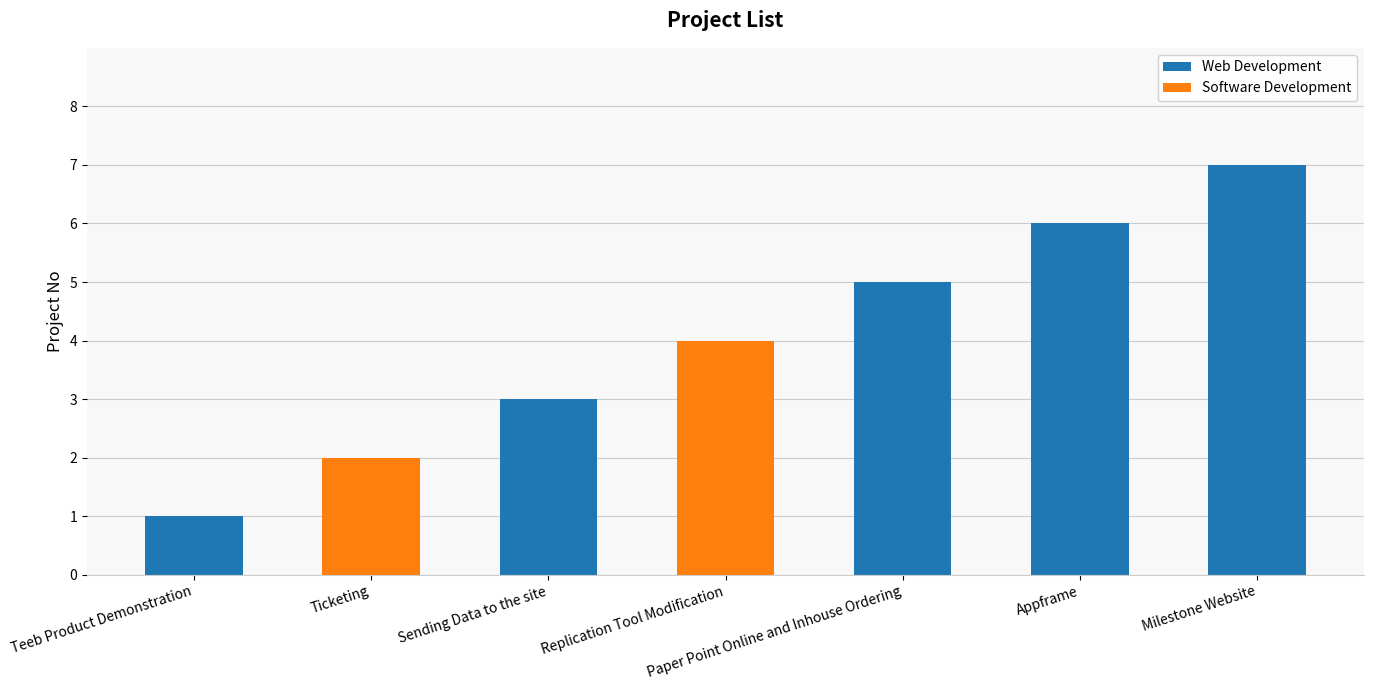

The value at Milestone Website is 12. True or false?

False